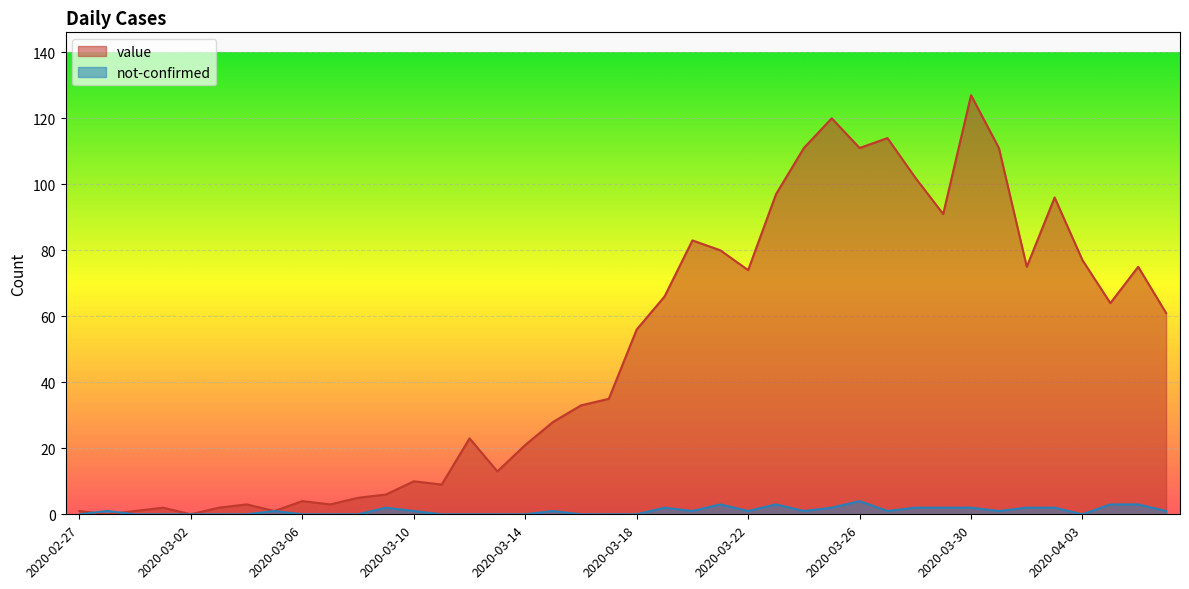

Rank the series by their average value, from highest to lowest.

value, not-confirmed